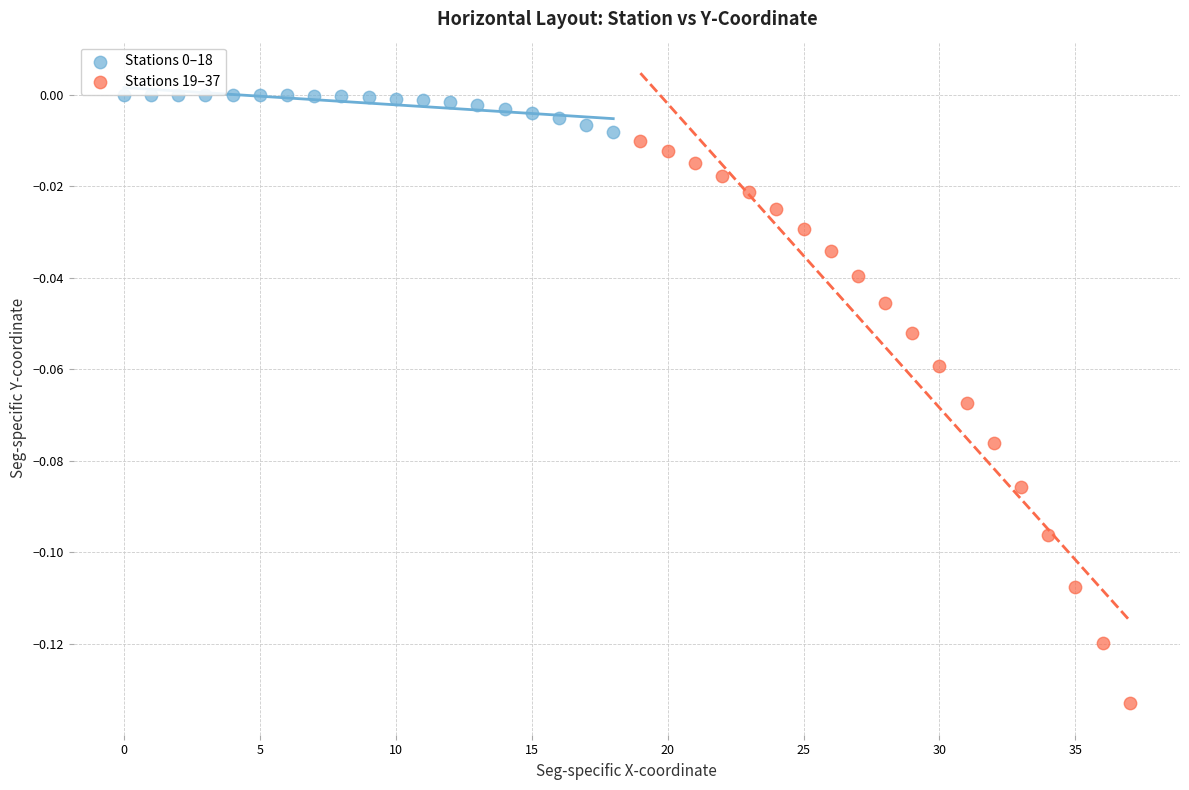

Which series has the widest spread of Y values?

Stations 19–37